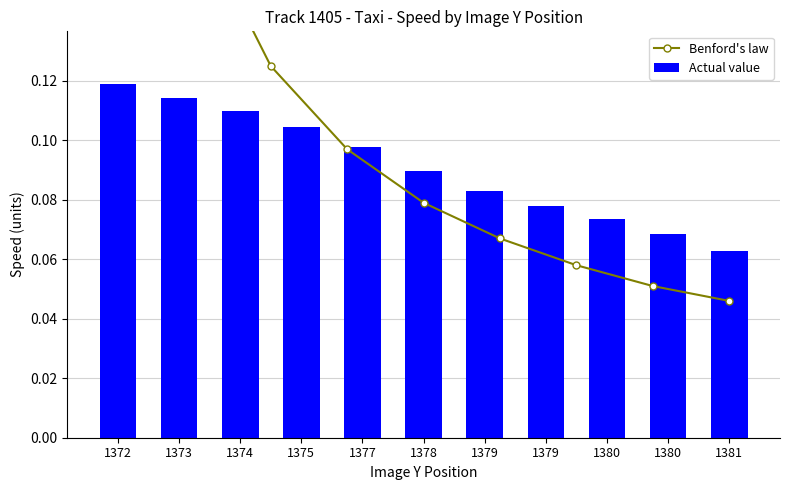

Reading left to right, extract all data points from this chart.

0.1	0.1	0.1	0.1	0.1	0.1	0.1	0.1	0.1	0.1	0.1